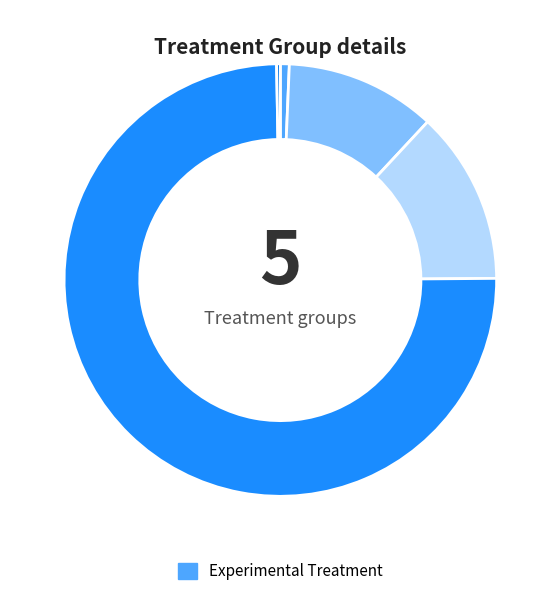

Is there a majority slice in this chart?

Yes